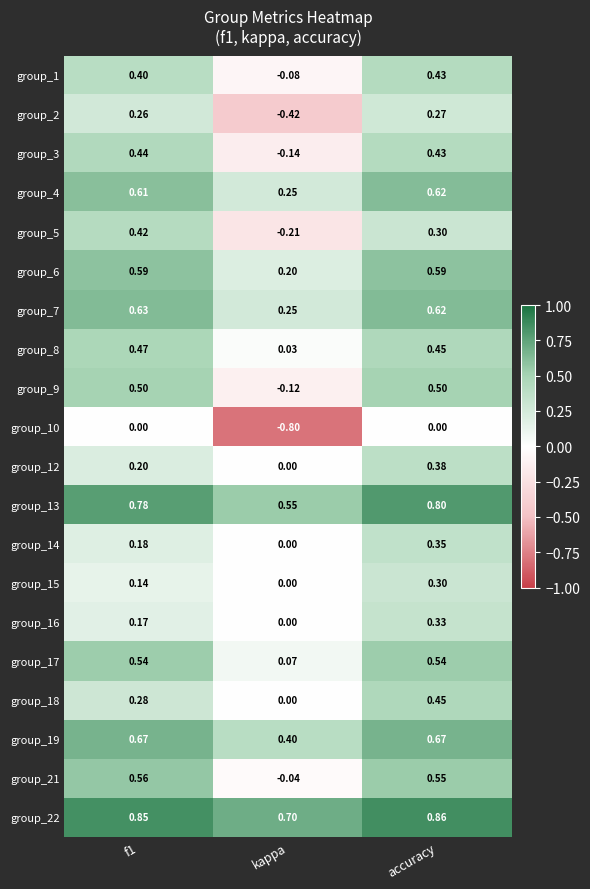

Count the number of categories in the chart.

3